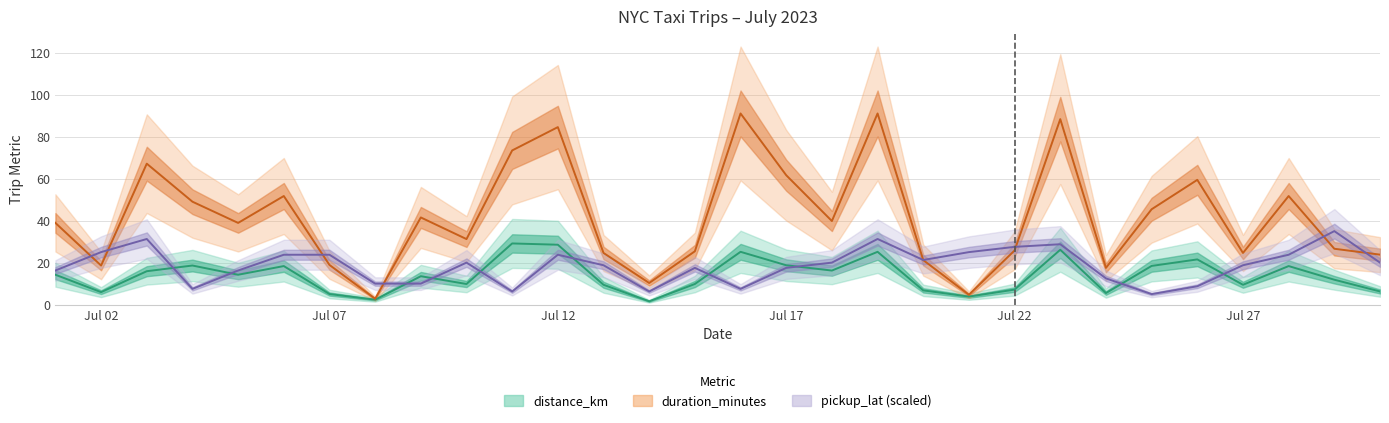

How many interior local peaks does the duration_minutes series have?

9